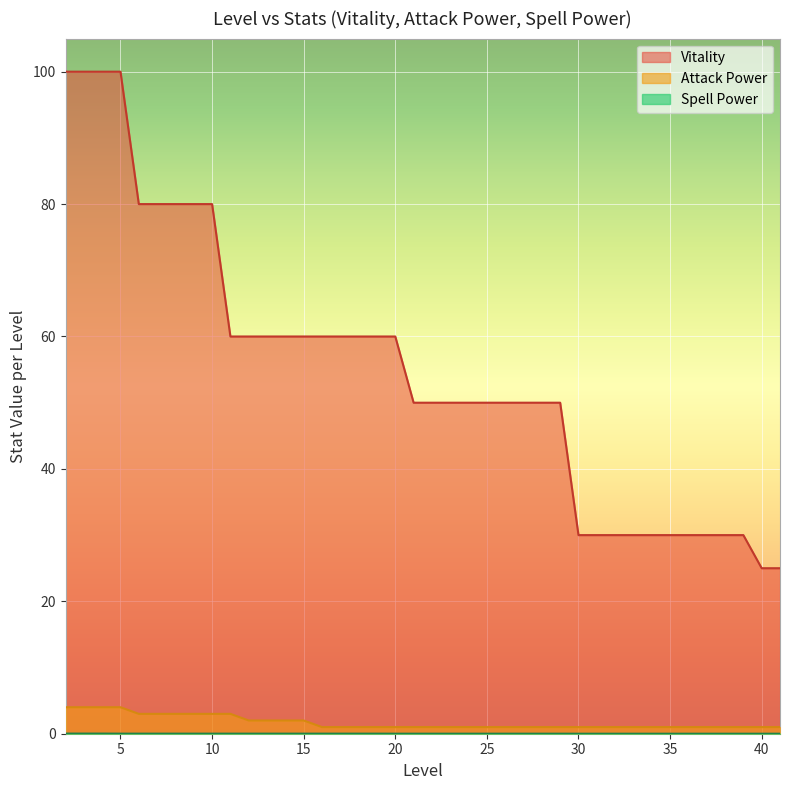

How many Attack Power values are between 1 and 3?

36